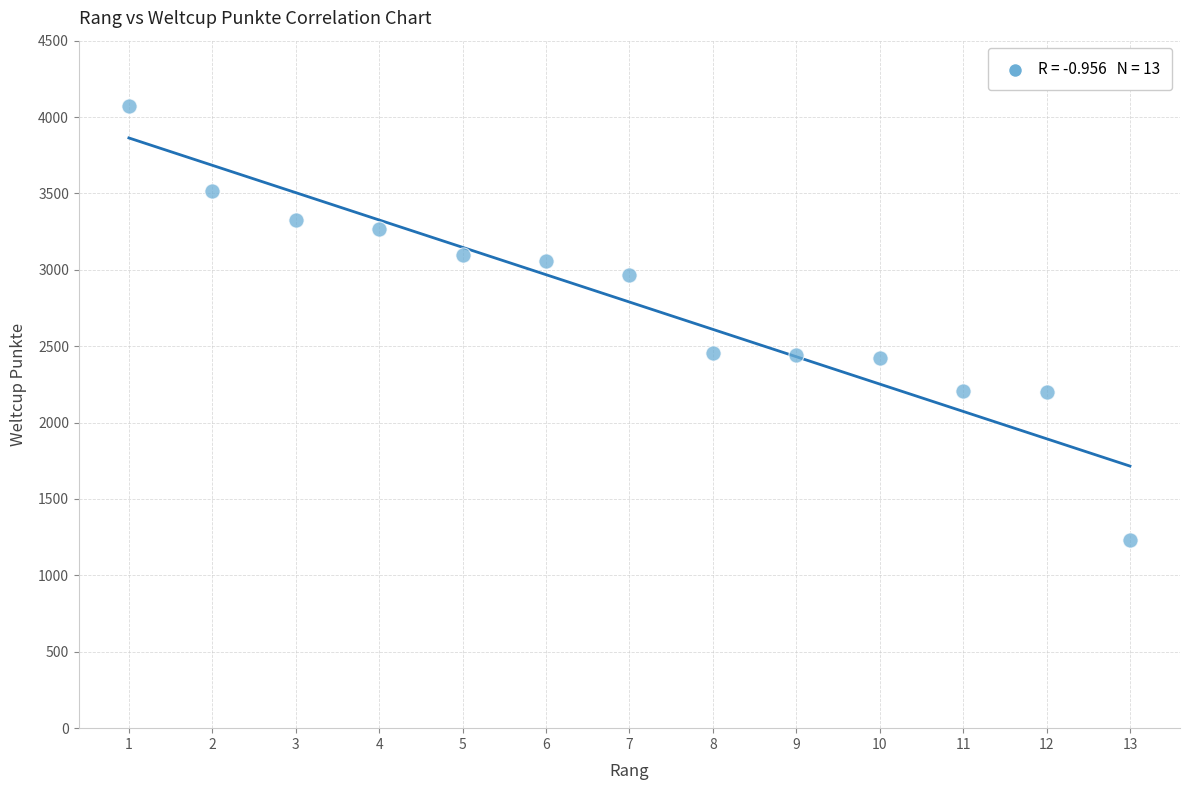

What is the range of X values (max minus min)?

12